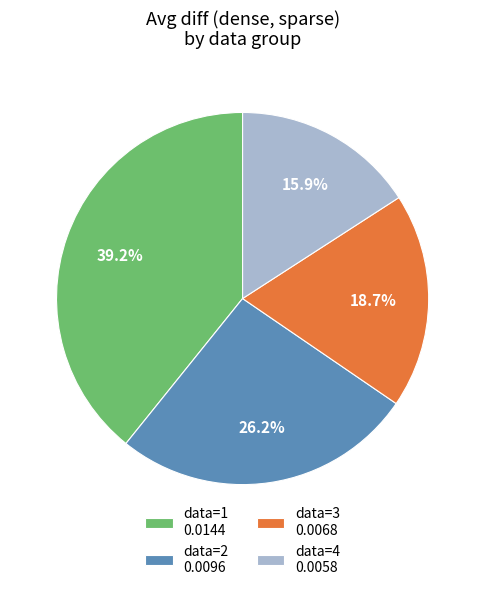

Does data=1 0.0144 represent more than half of the total?

No